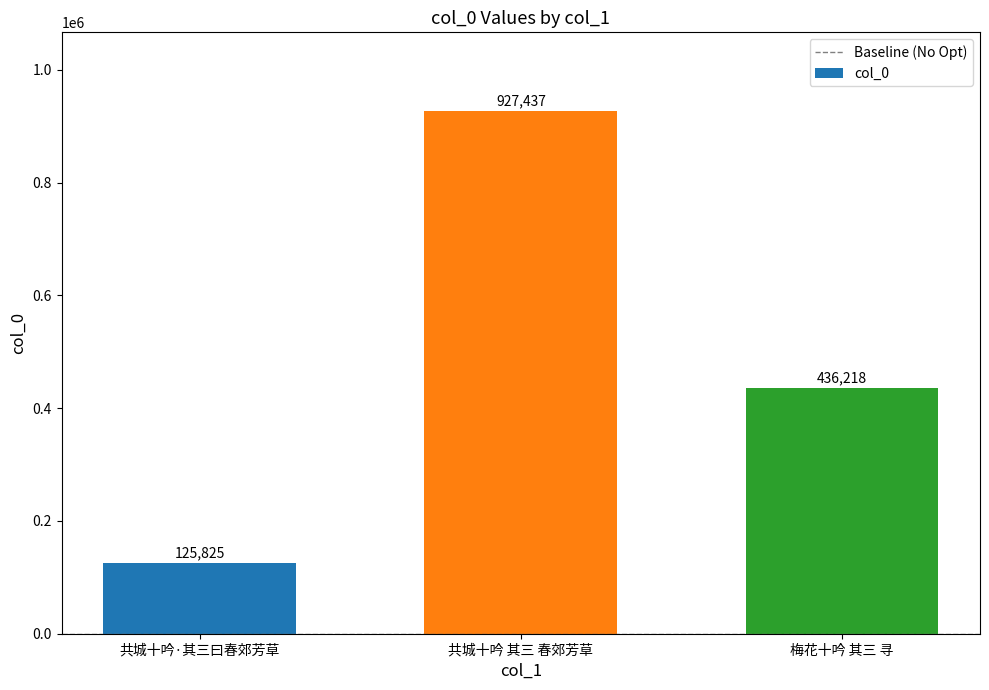

Rank the categories by value from highest to lowest.

共城十吟 其三 春郊芳草, 梅花十吟 其三 寻, 共城十吟·其三曰春郊芳草